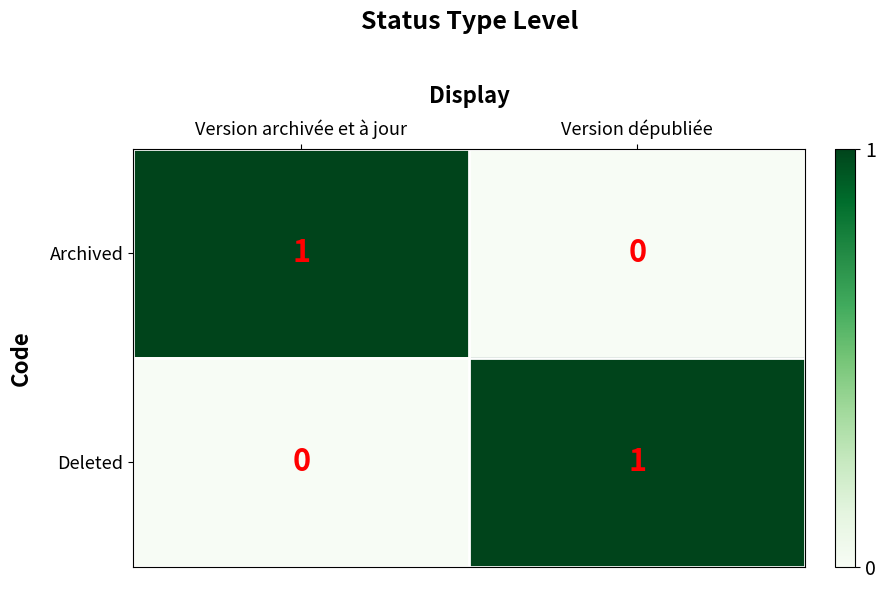

What is the difference between the highest and lowest values at Version archivée et à jour?

1